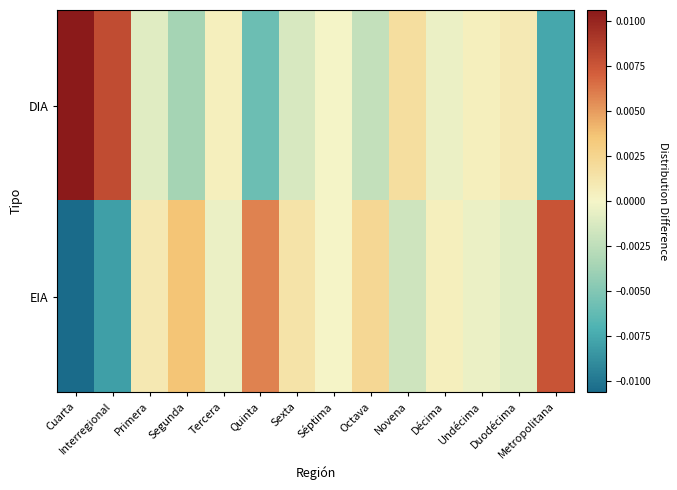

Which series changed the most between Tercera and Duodécima?

EIA